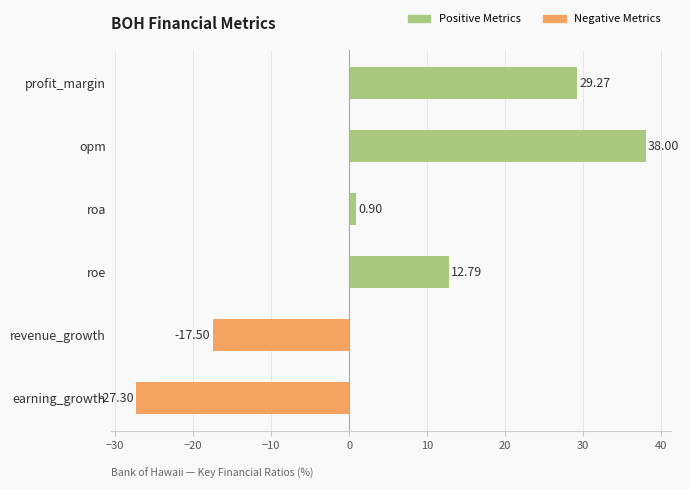

What is the difference between the maximum and second lowest values?

55.5